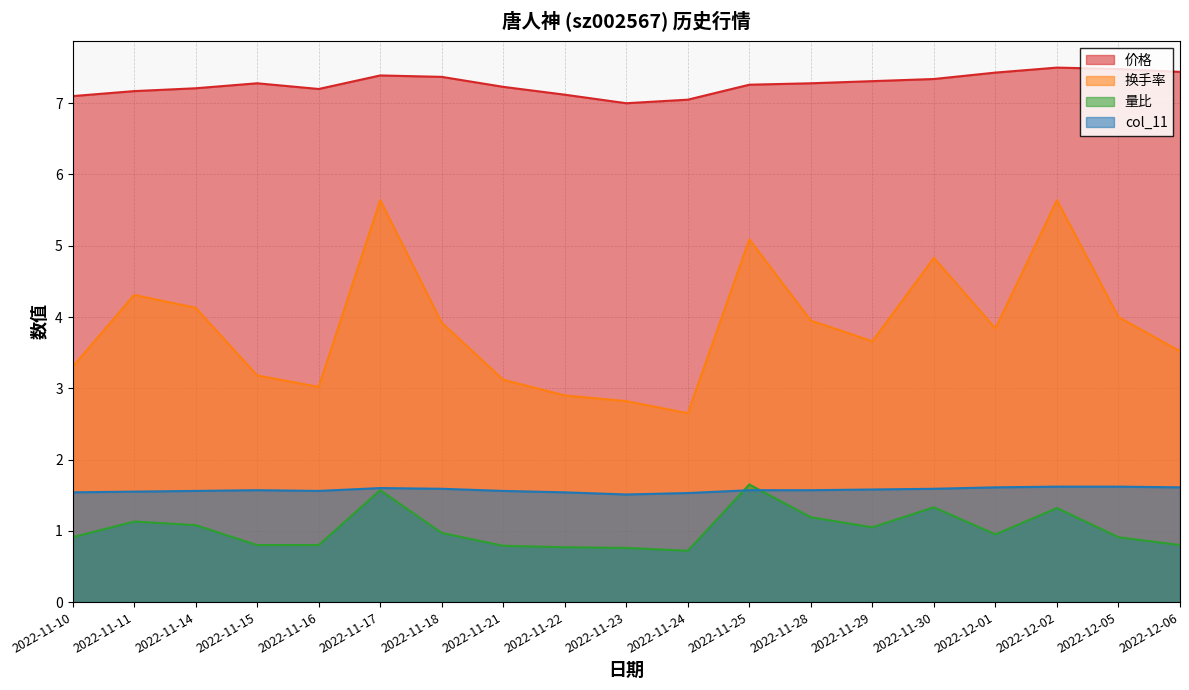

Rank the series by their maximum value, from highest to lowest.

价格, 换手率, 量比, col_11